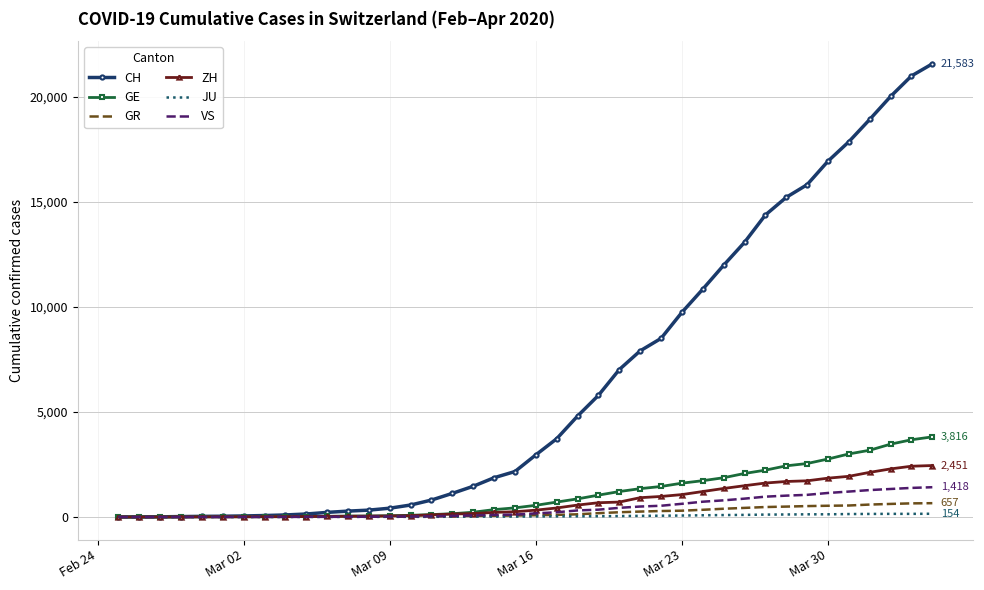

What are all the series names shown in the legend?

CH, GE, GR, ZH, JU, VS